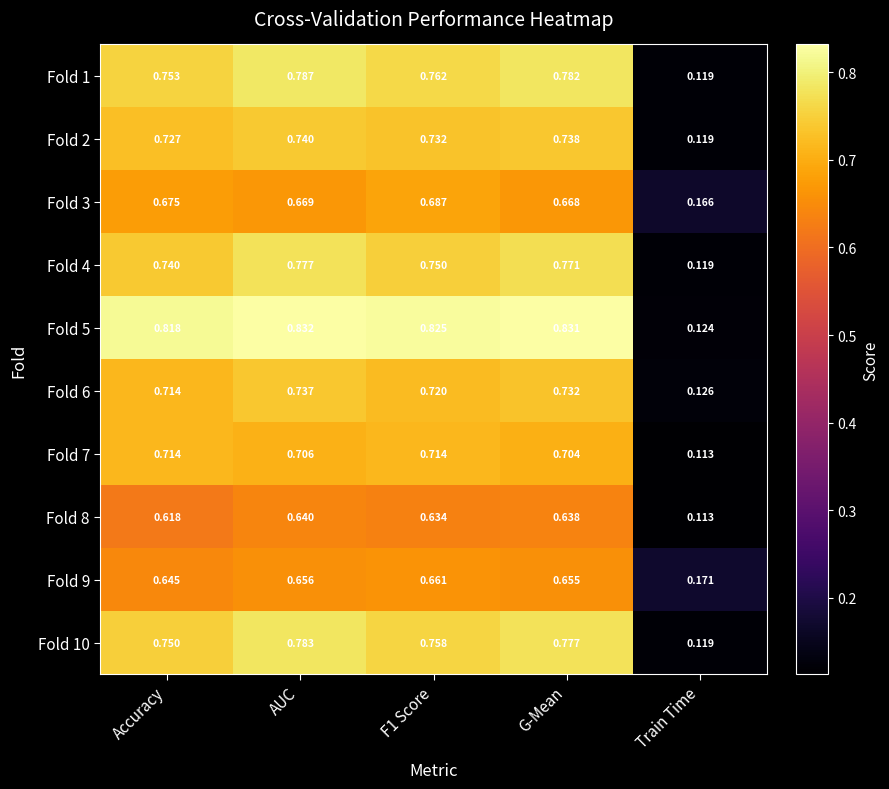

At which category does the chart reach its minimum across all series?

Train Time